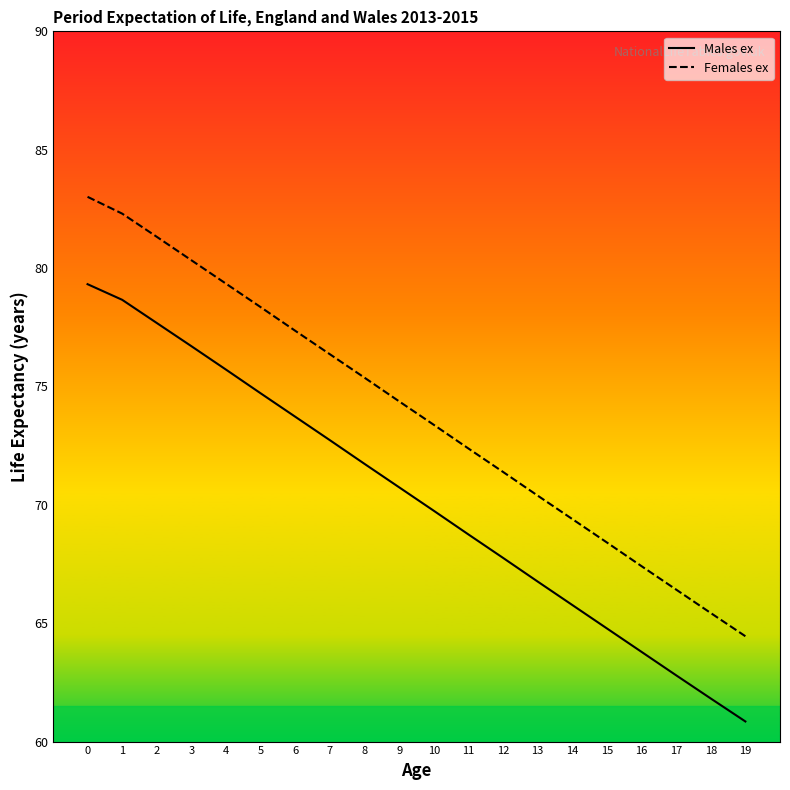

True or false: Females ex and Males ex intersect in this chart.

False